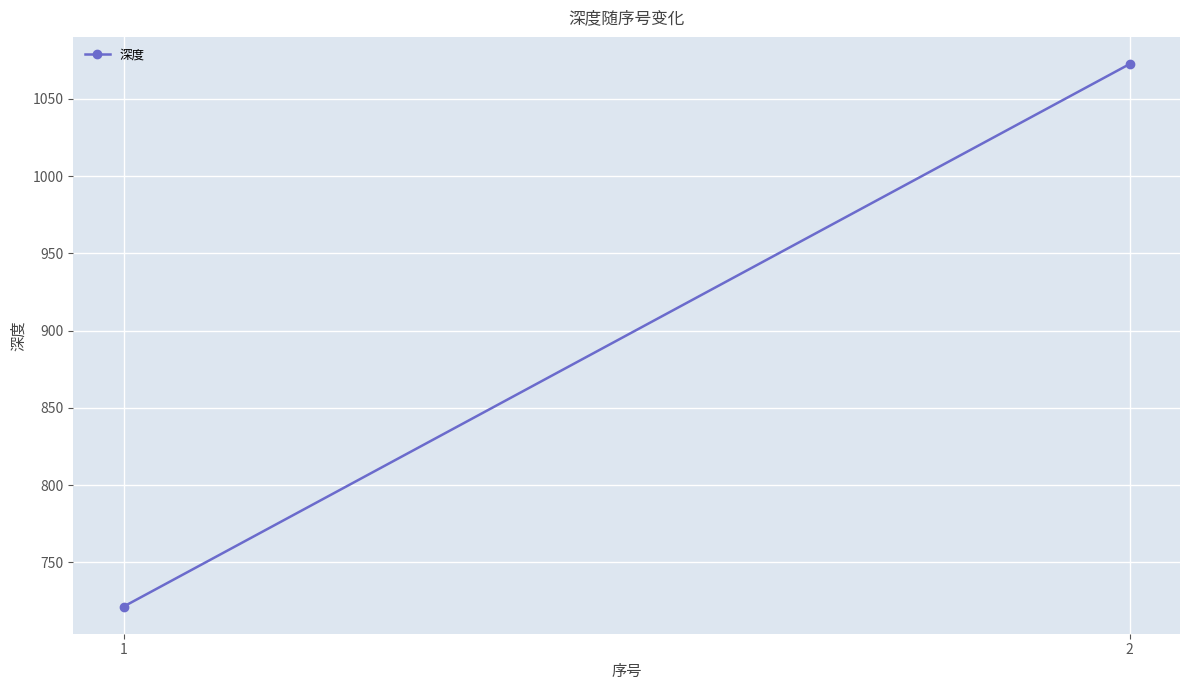

What is the smallest value displayed?

721.4